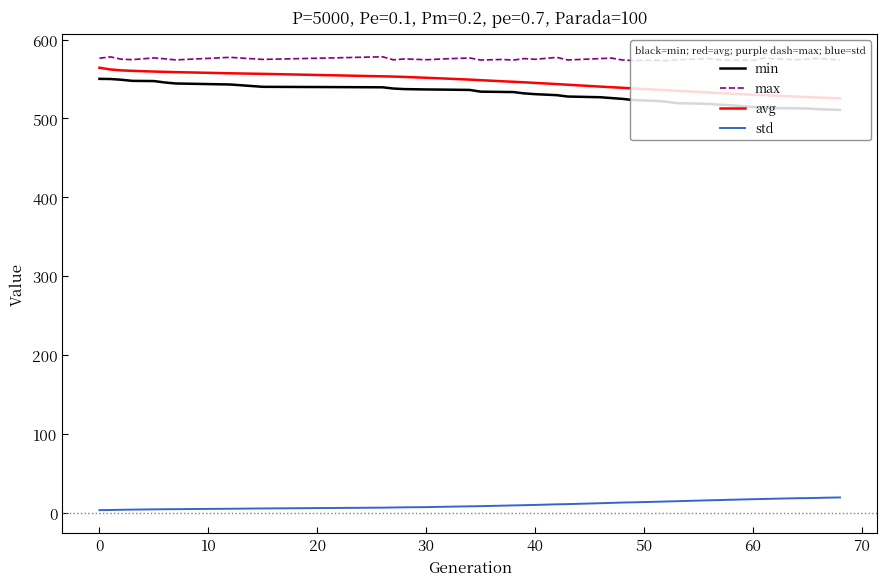

How many lines are shown in the chart?

4